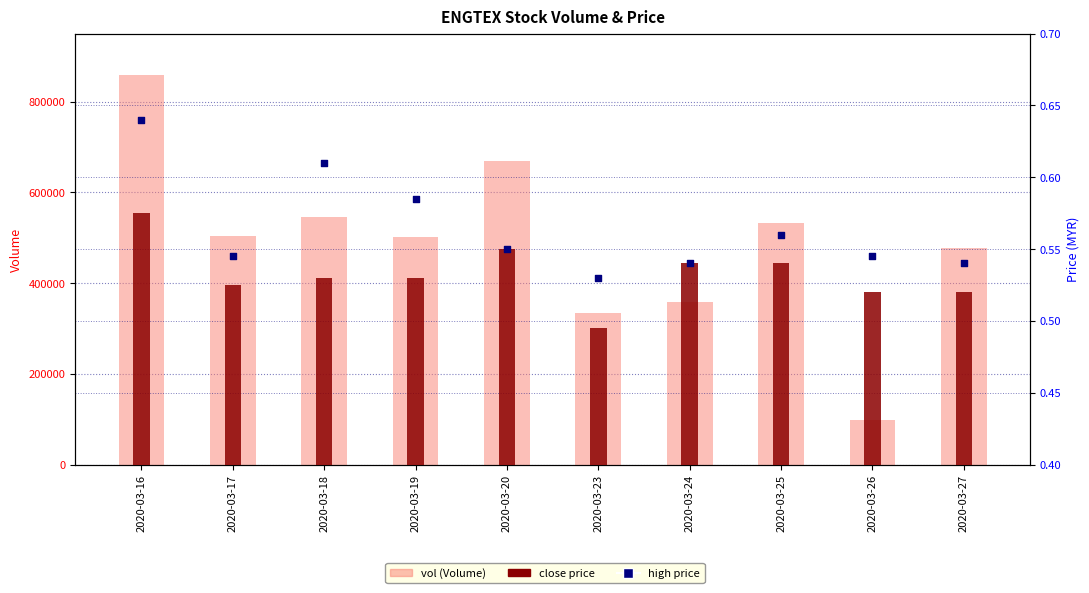

Is the value of vol at 2020-03-25 greater than the value of high at 2020-03-19?

Yes